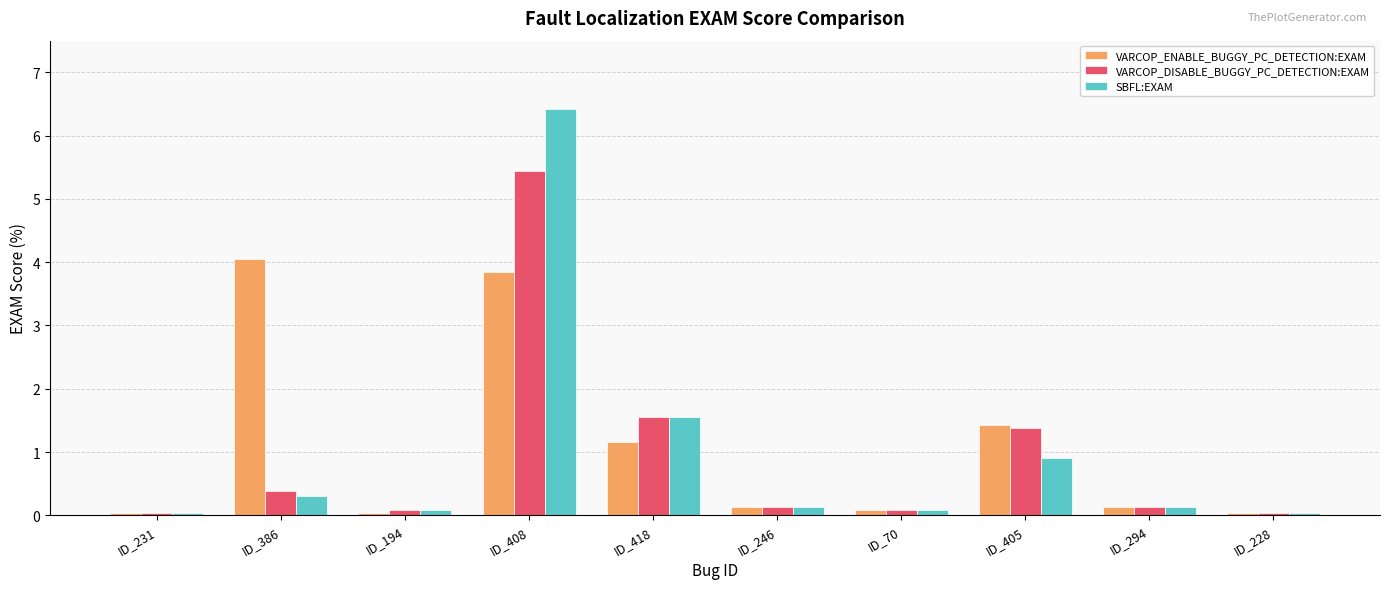

List the series in order of their peak value, lowest first.

VARCOP_ENABLE_BUGGY_PC_DETECTION:EXAM, VARCOP_DISABLE_BUGGY_PC_DETECTION:EXAM, SBFL:EXAM